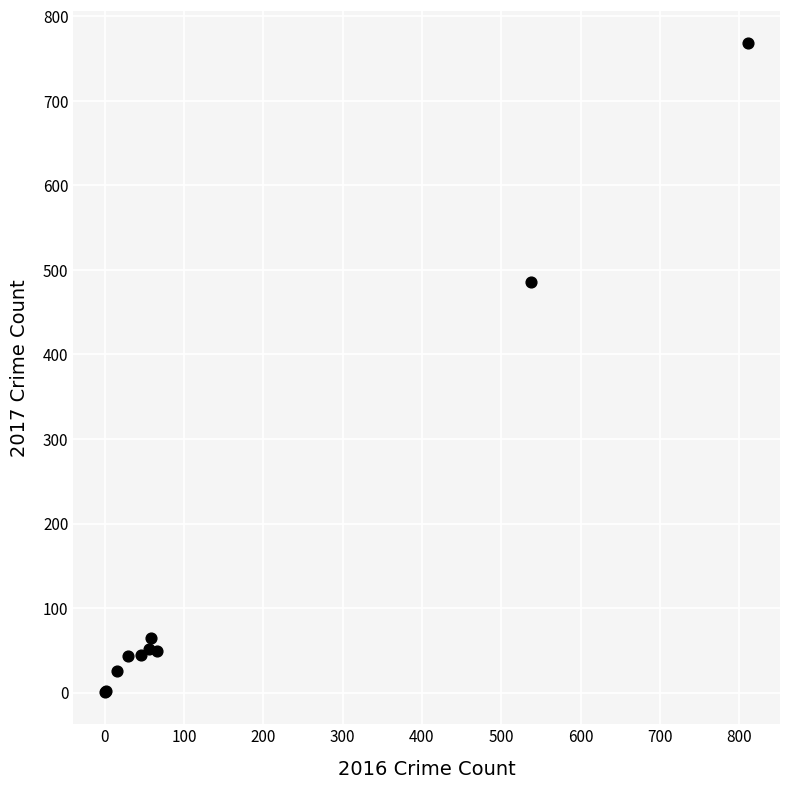

What Y value in the scatter plot is closest to 384?

486